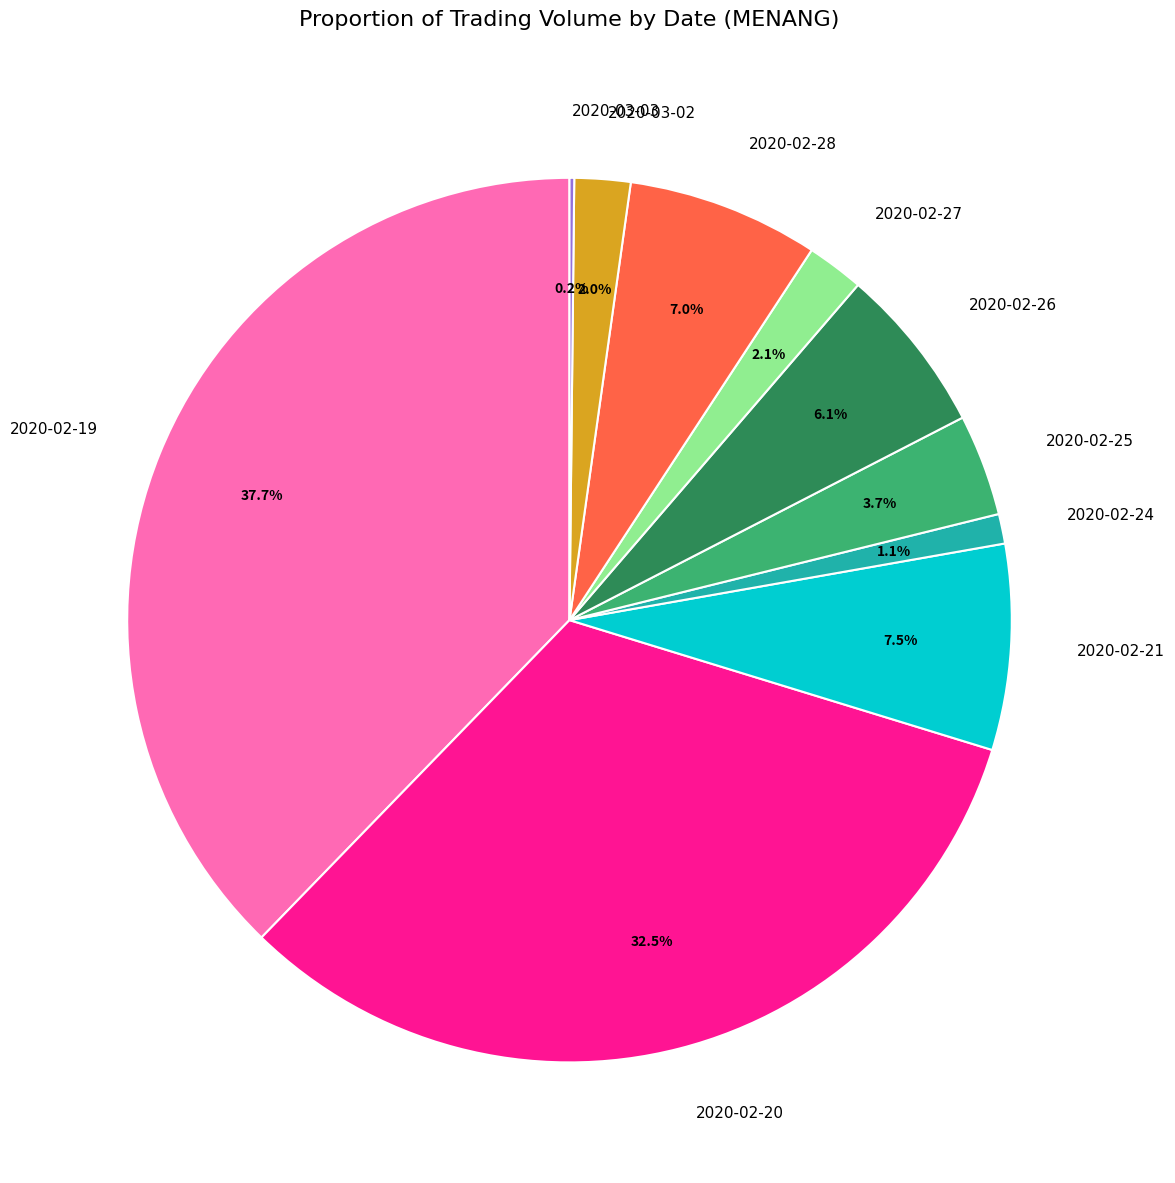

To the nearest percent, what percentage of the pie is 2020-02-25?

4%